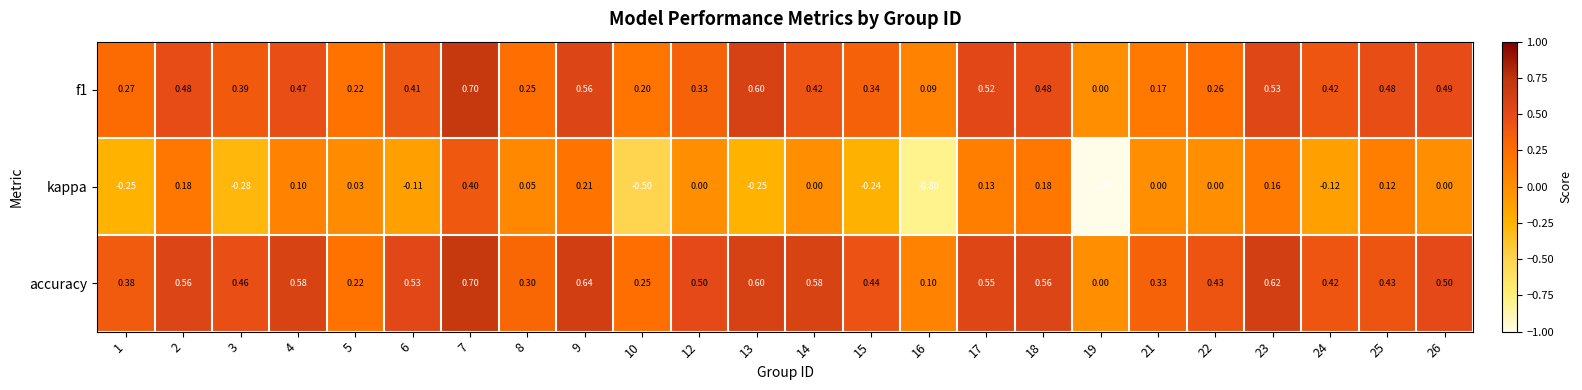

Which series has the largest total across all categories?

accuracy